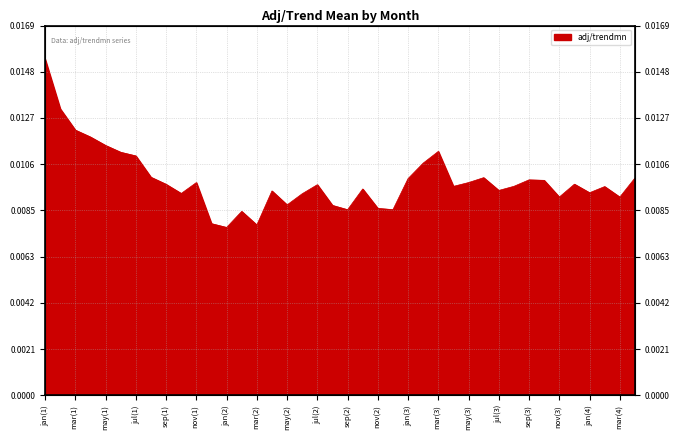

What is the label of the 16th point from the right?

jan(3)